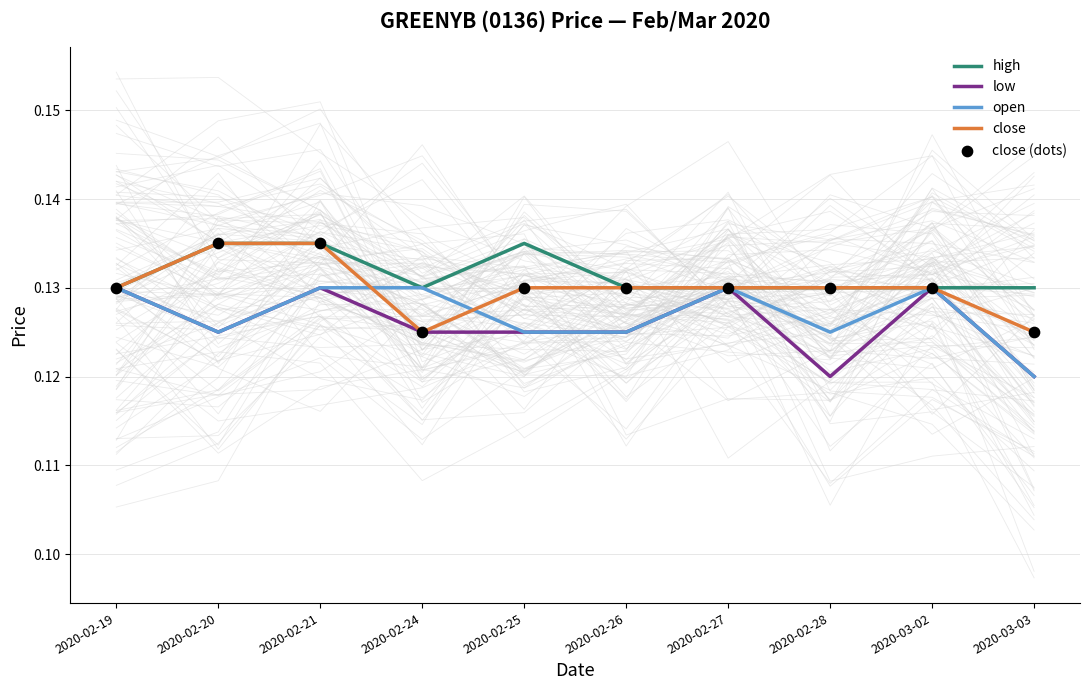

Which series has the largest Y range (max minus min)?

low